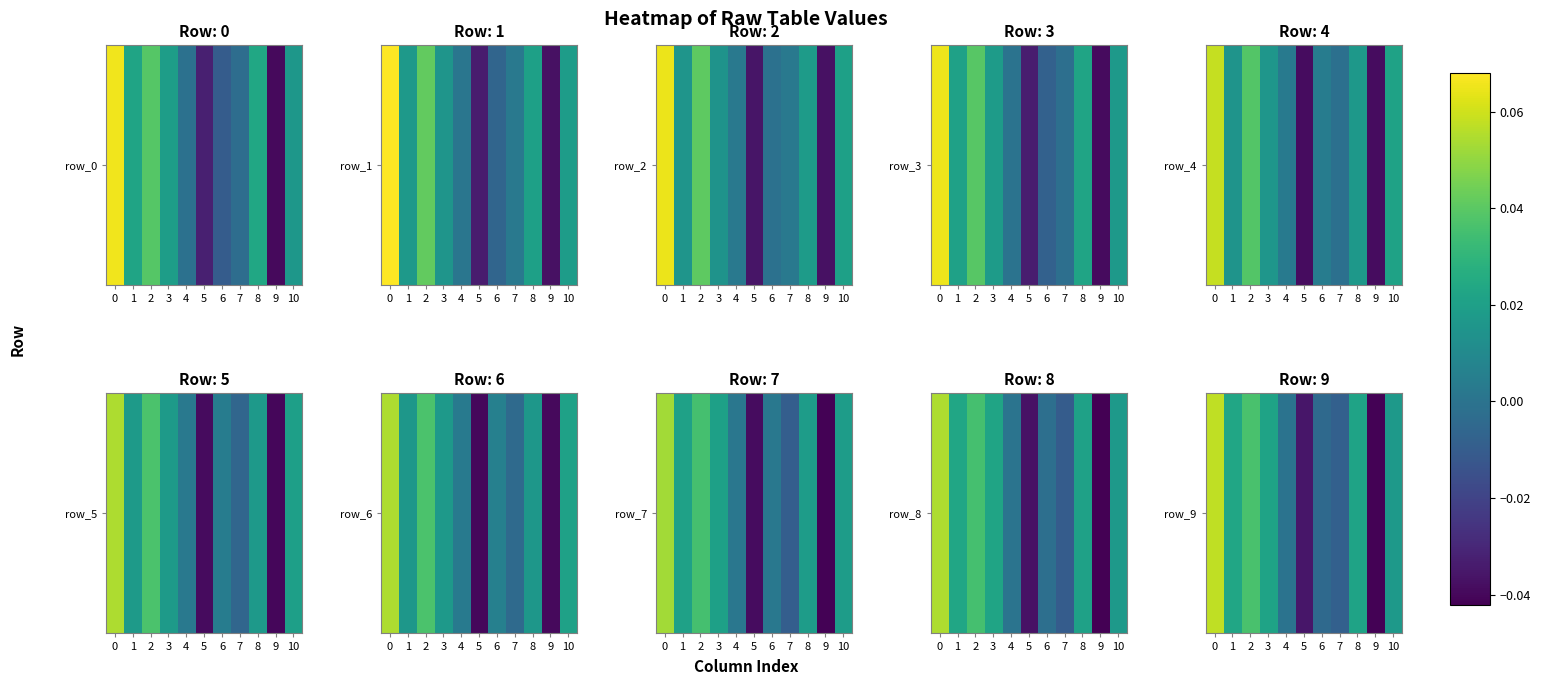

Where is the data nearest to the value 0?

4